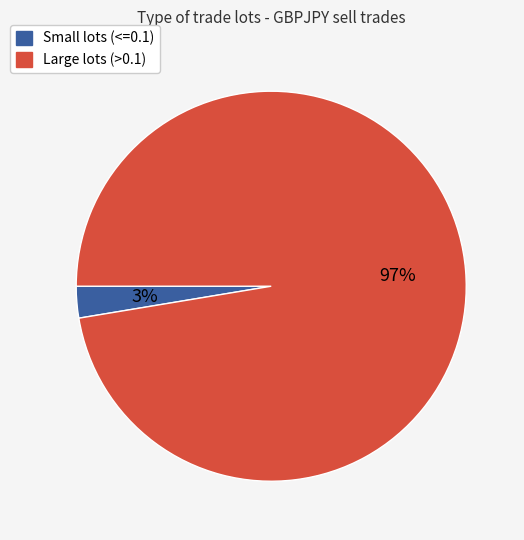

To the nearest percent, what is the average slice percentage?

50%